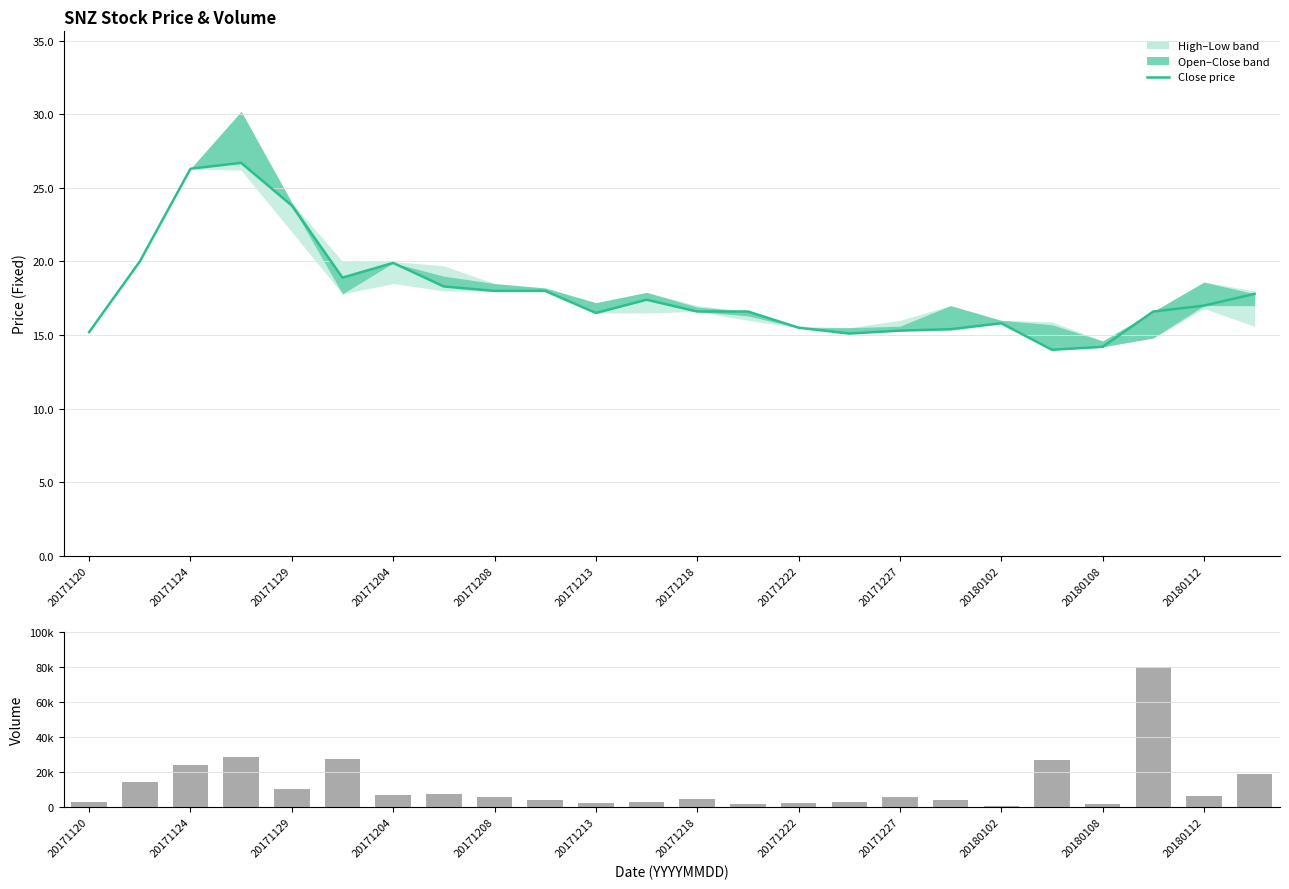

True or false: Volume has a value of 1720.4 at 20171227.

False